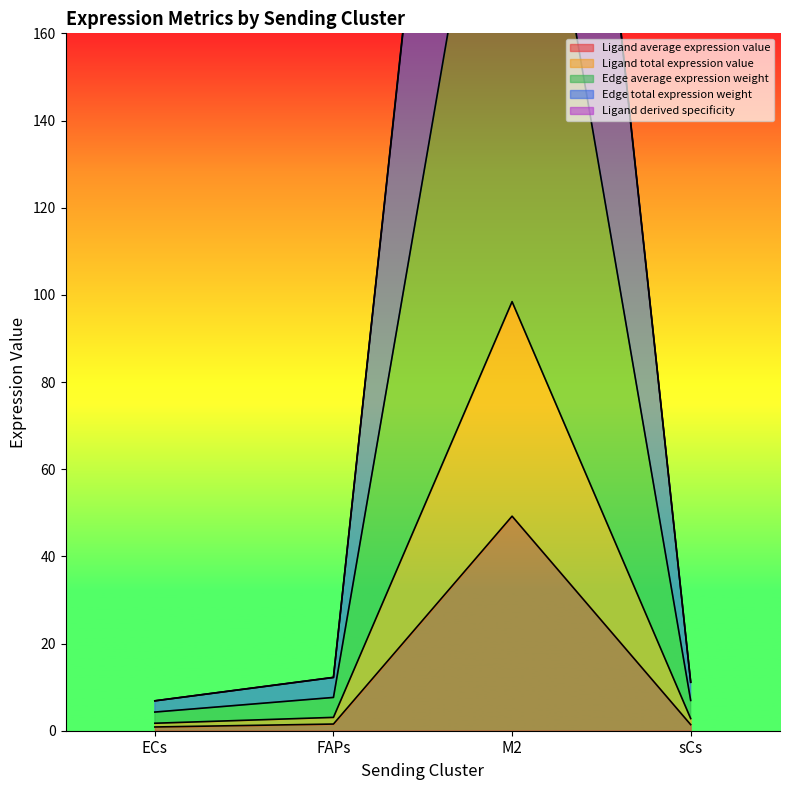

Is it true that Edge total expression weight equals 6.8 at ECs?

True